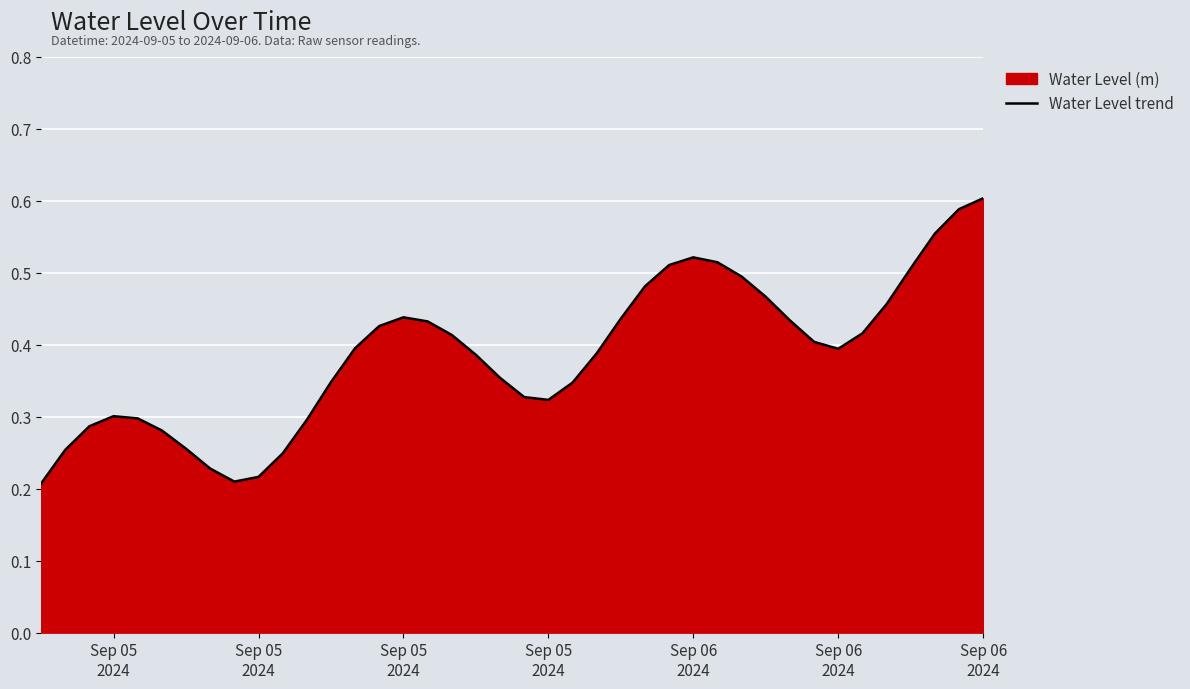

What value does the data have at 24?

0.4